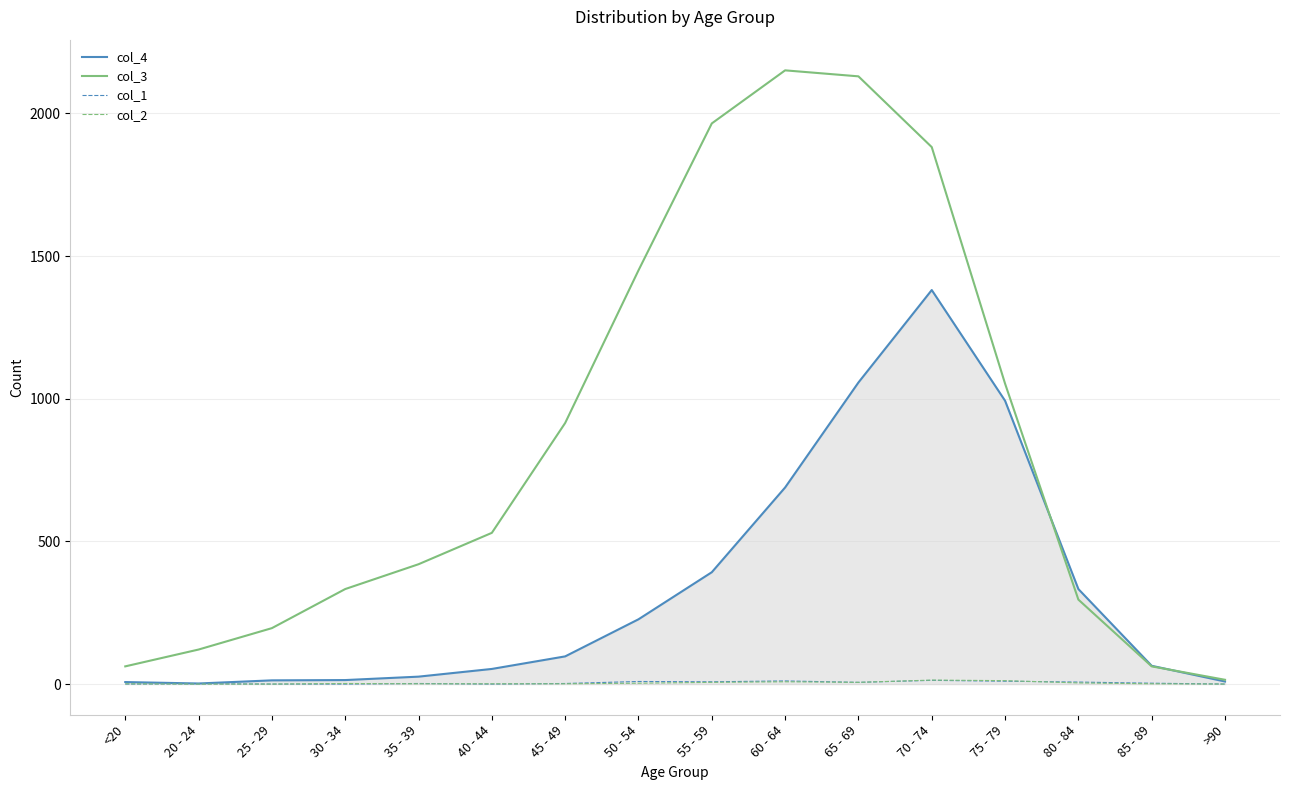

Where is the first local maximum for col_3?

60 - 64